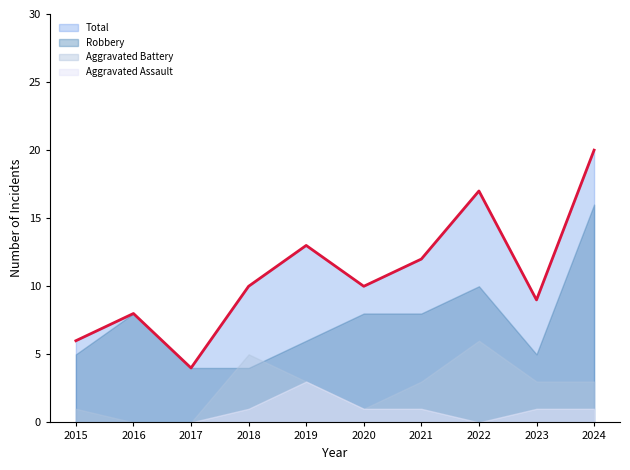

At how many categories does at least one series exceed 19?

1